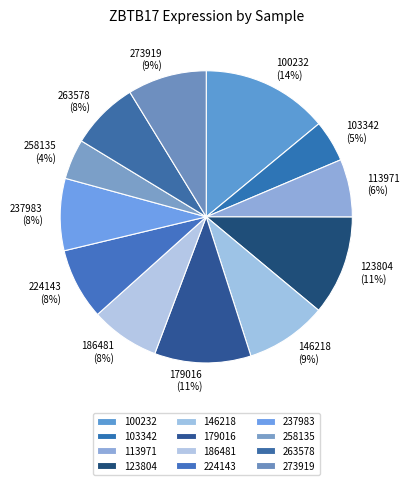

Is the sum of 258135 and 113971 greater than half?

No